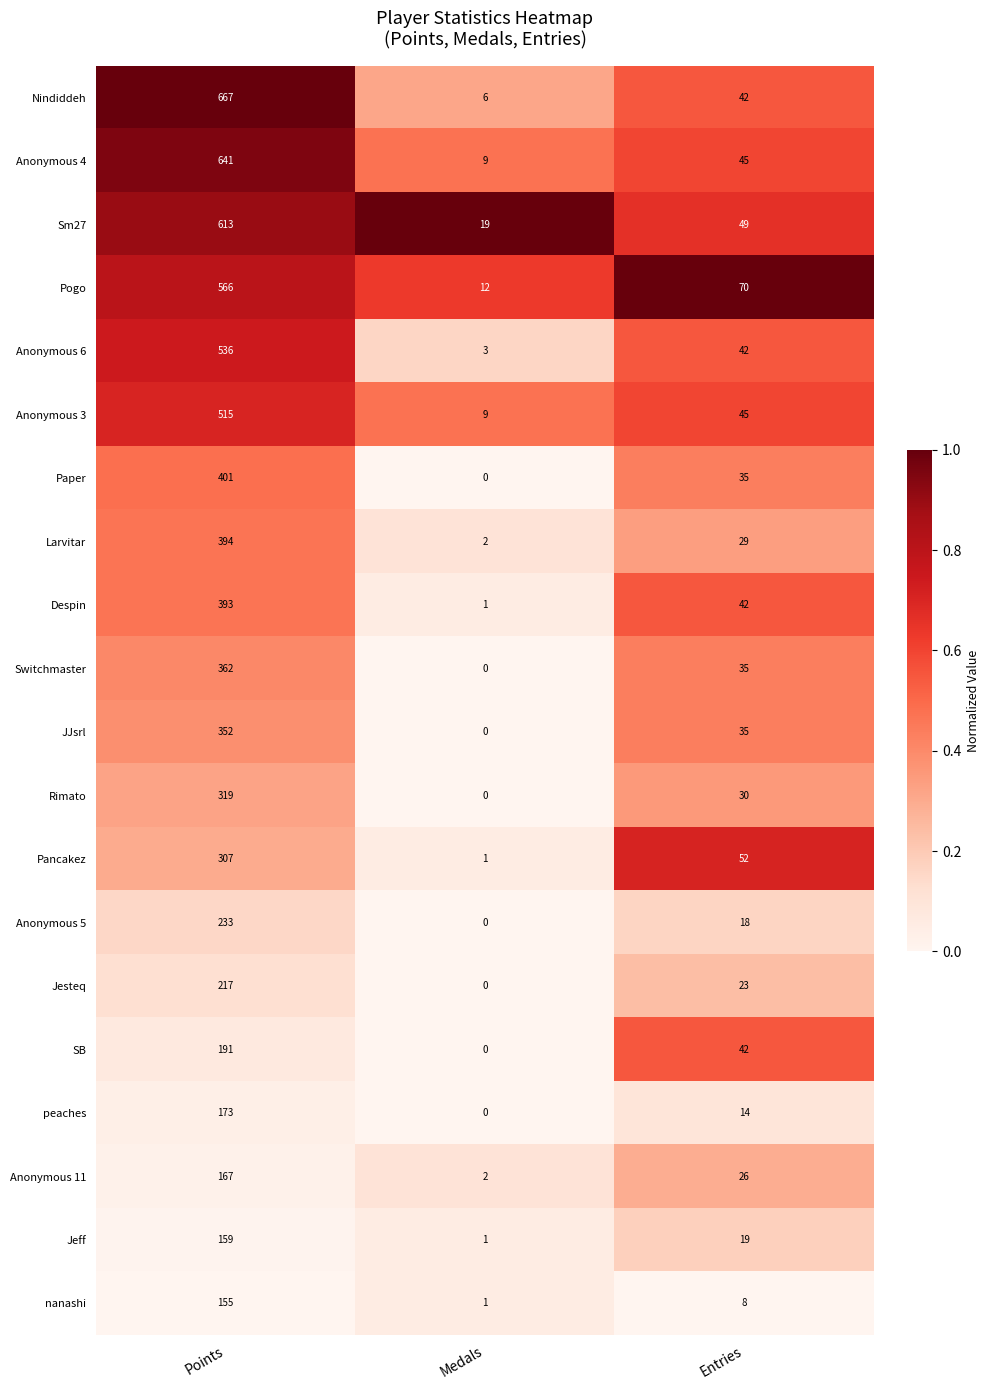

What is the highest value of the Sm27 series?

613